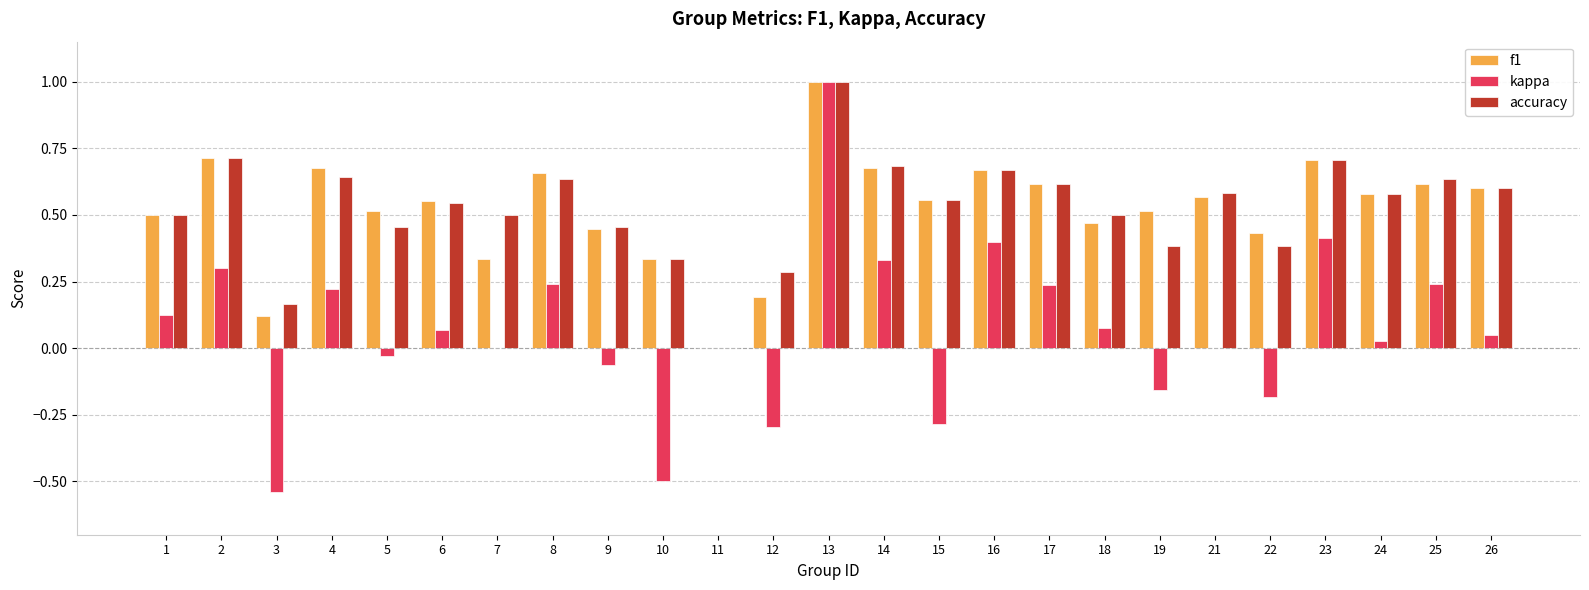

What is the sum of all f1 values?

13.0